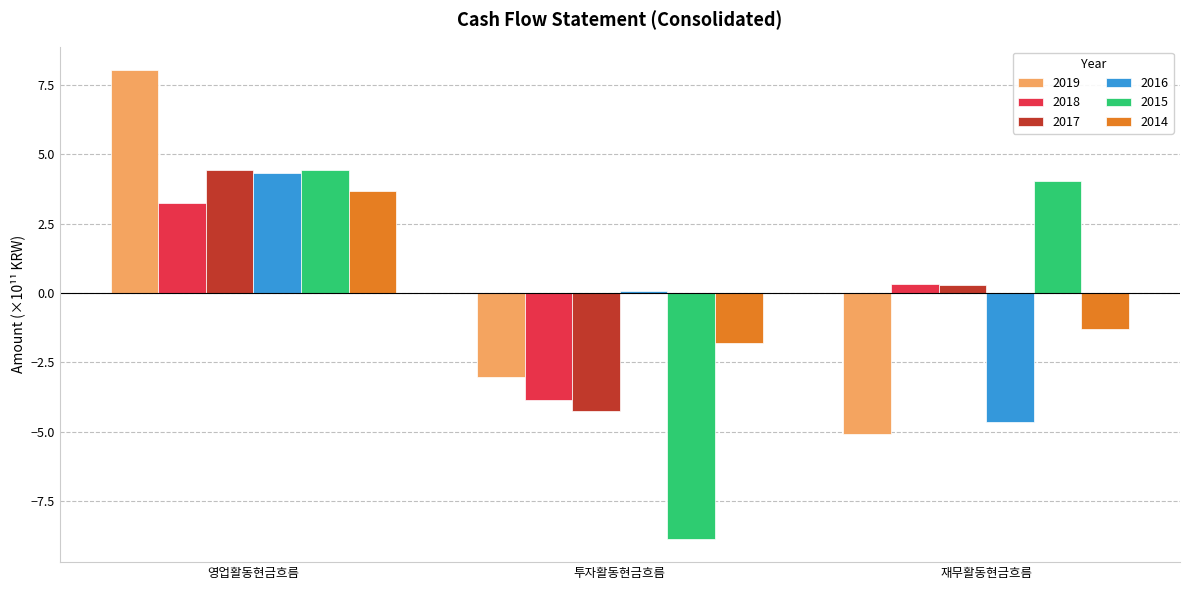

What is the average value of the 2015 series?

-0.1